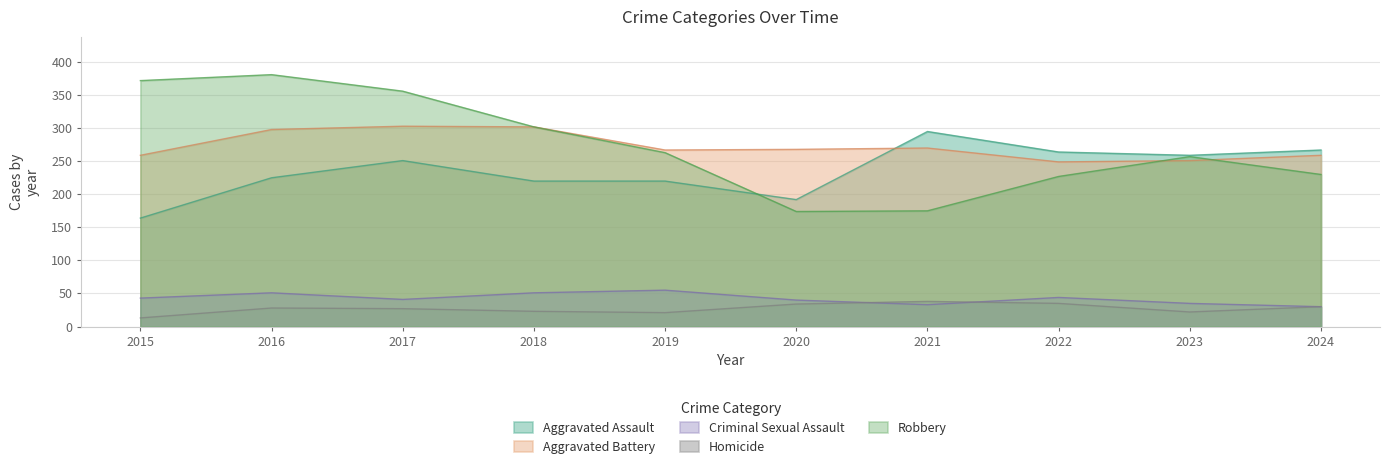

Reading left to right, what are all the values shown in this chart?

Aggravated Assault: 164	225	251	220	220	192	295	264	259	267
Aggravated Battery: 259	298	303	302	267	268	270	249	251	259
Criminal Sexual Assault: 43	51	41	51	55	40	33	44	35	30
Homicide: 13	28	27	23	21	34	38	35	22	30
Robbery: 372	381	356	302	263	174	175	227	257	230